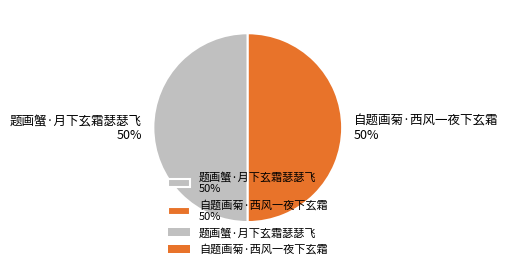

How many segments does this pie chart have?

2